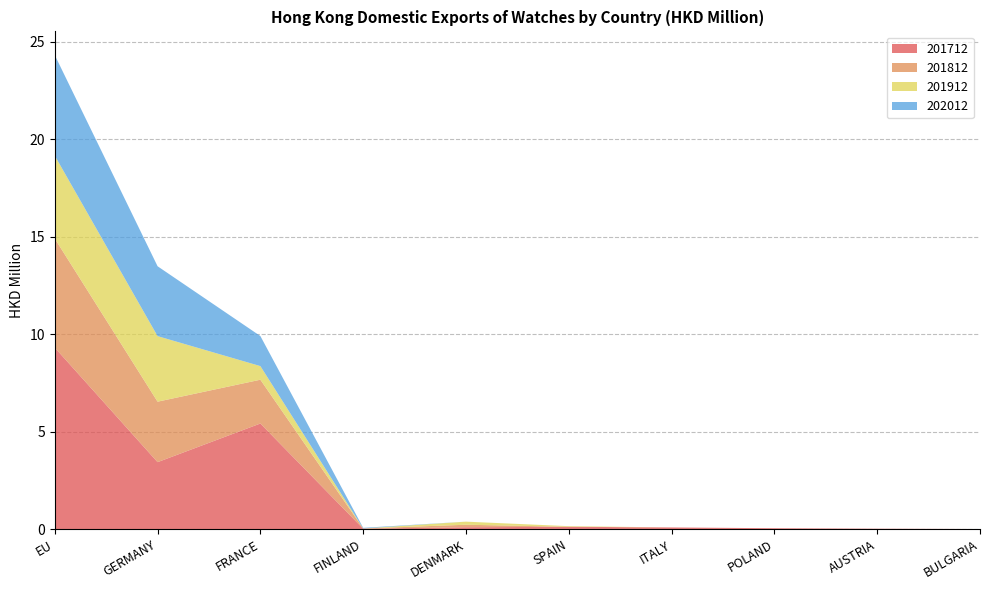

Reading left to right, extract all data points from this chart.

201712: EU=9.3	GERMANY=3.4	FRANCE=5.4	FINLAND=0.0	DENMARK=0.1	SPAIN=0.1	ITALY=0.1	POLAND=0.1	AUSTRIA=0.0	BULGARIA=0.0
201812: EU=5.6	GERMANY=3.1	FRANCE=2.2	FINLAND=0.0	DENMARK=0.1	SPAIN=0.0	ITALY=0.0	POLAND=0.0	AUSTRIA=0.0	BULGARIA=0.0
201912: EU=4.2	GERMANY=3.4	FRANCE=0.7	FINLAND=0.0	DENMARK=0.2	SPAIN=0.0	ITALY=0.0	POLAND=0.0	AUSTRIA=0.0	BULGARIA=0.0
202012: EU=5.2	GERMANY=3.6	FRANCE=1.5	FINLAND=0.0	DENMARK=0.0	SPAIN=0.0	ITALY=0.0	POLAND=0.0	AUSTRIA=0.0	BULGARIA=0.0